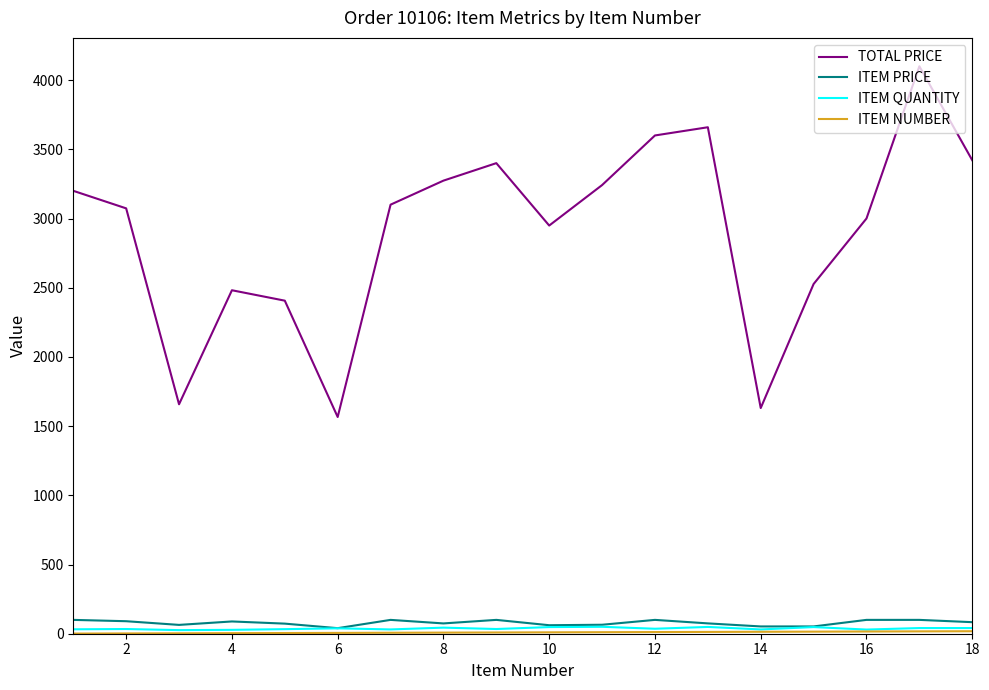

How many interior local peaks does the TOTAL PRICE series have?

4